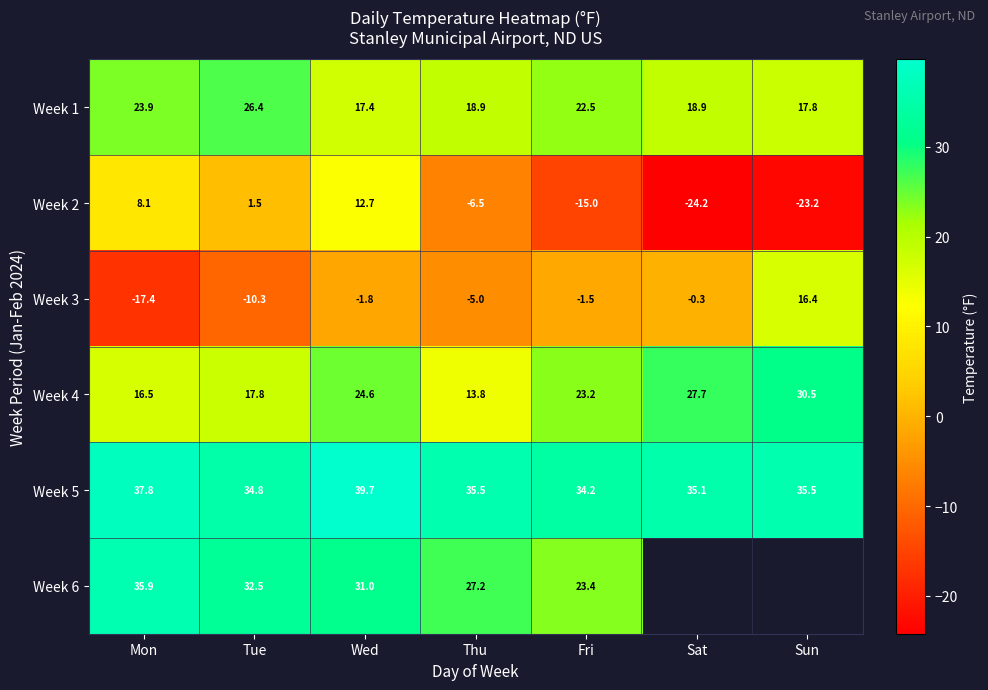

Is it true that Week 3 equals -17.4 at Mon?

True